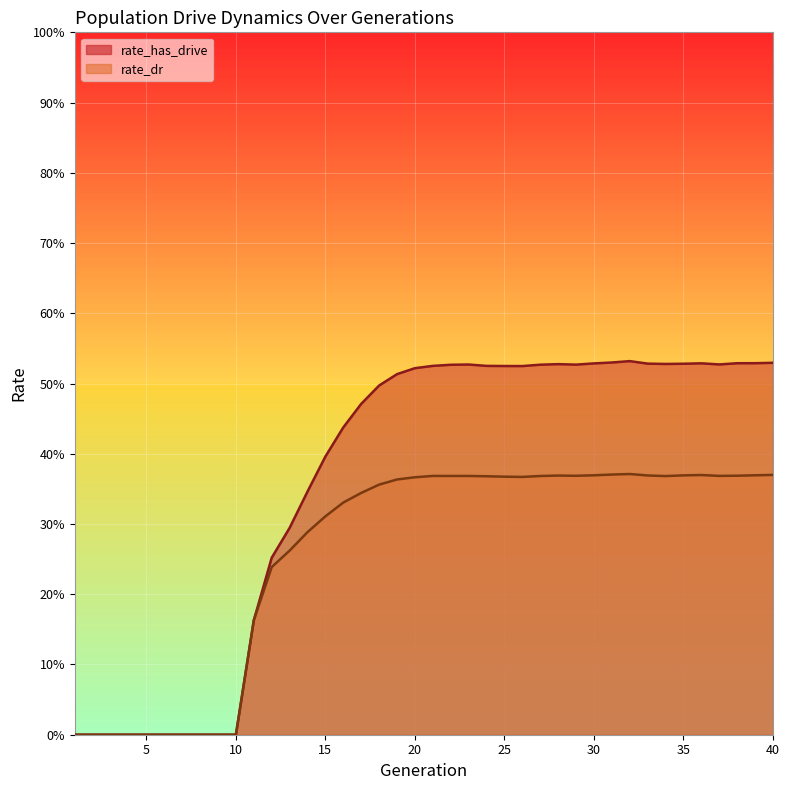

Reading left to right, transcribe all the data shown in this chart.

rate_has_drive: 0.0	0.0	0.0	0.0	0.0	0.0	0.0	0.0	0.0	0.0	0.2	0.3	0.3	0.3	0.4	0.4	0.5	0.5	0.5	0.5	0.5	0.5	0.5	0.5	0.5	0.5	0.5	0.5	0.5	0.5	0.5	0.5	0.5	0.5	0.5	0.5	0.5	0.5	0.5	0.5
rate_dr: 0.0	0.0	0.0	0.0	0.0	0.0	0.0	0.0	0.0	0.0	0.2	0.2	0.3	0.3	0.3	0.3	0.3	0.4	0.4	0.4	0.4	0.4	0.4	0.4	0.4	0.4	0.4	0.4	0.4	0.4	0.4	0.4	0.4	0.4	0.4	0.4	0.4	0.4	0.4	0.4